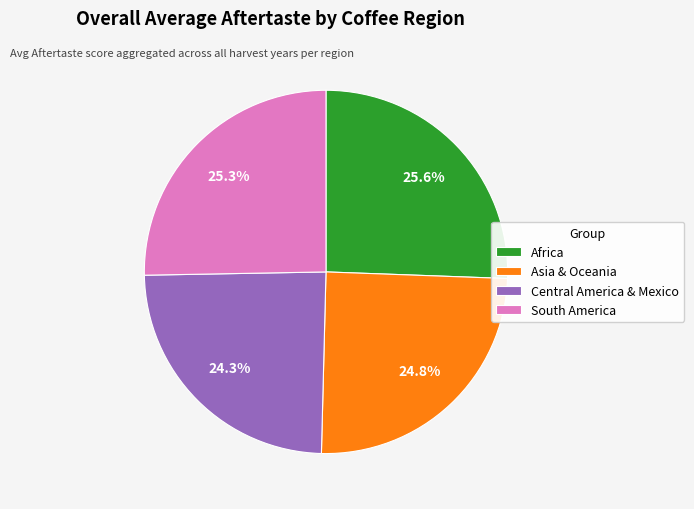

How many slices are in this pie chart?

4